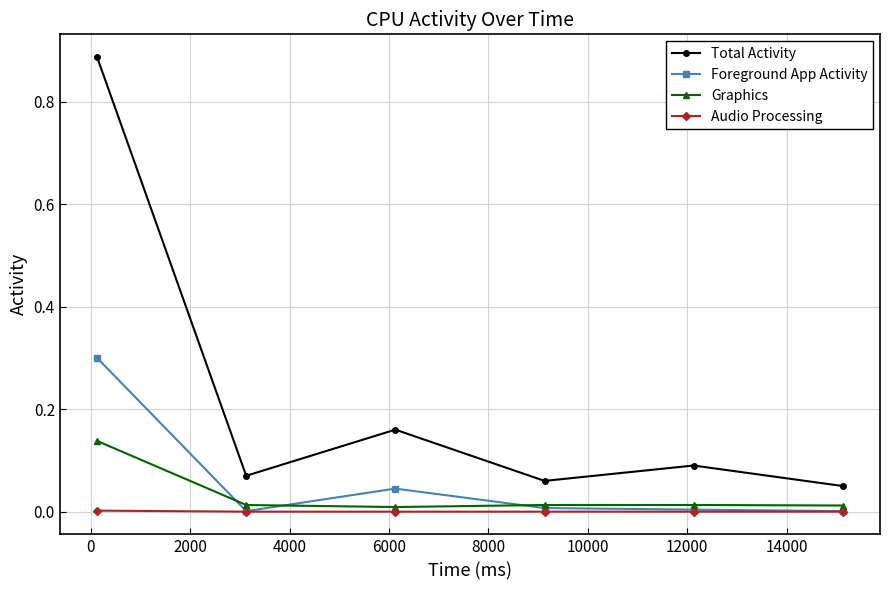

List the series in order of their peak value, highest first.

Total Activity, Foreground App Activity, Graphics, Audio Processing